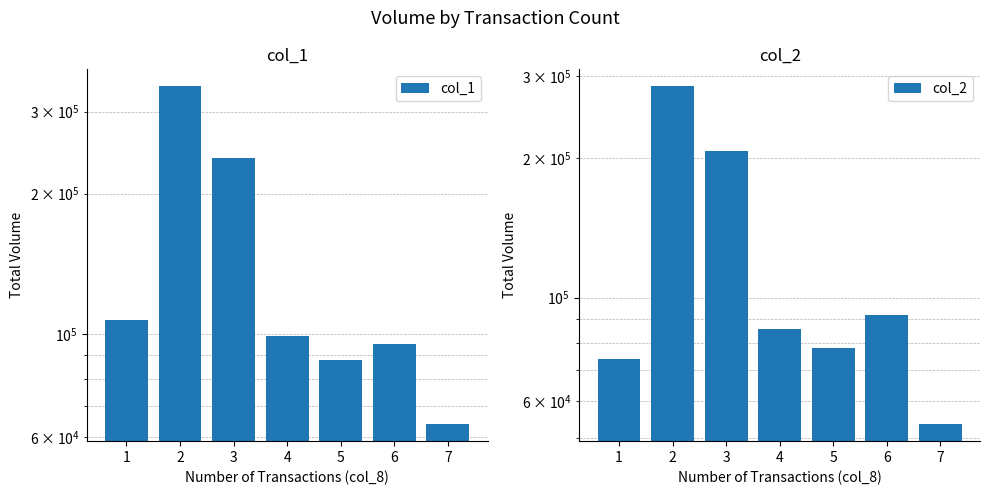

Which series has the largest range (max minus min)?

col_1